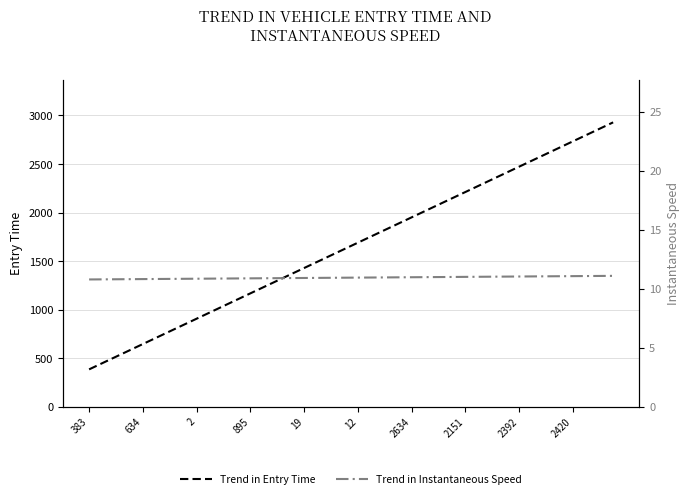

What is the value of the Trend in Entry Time point at the 3rd from the left?

514.3